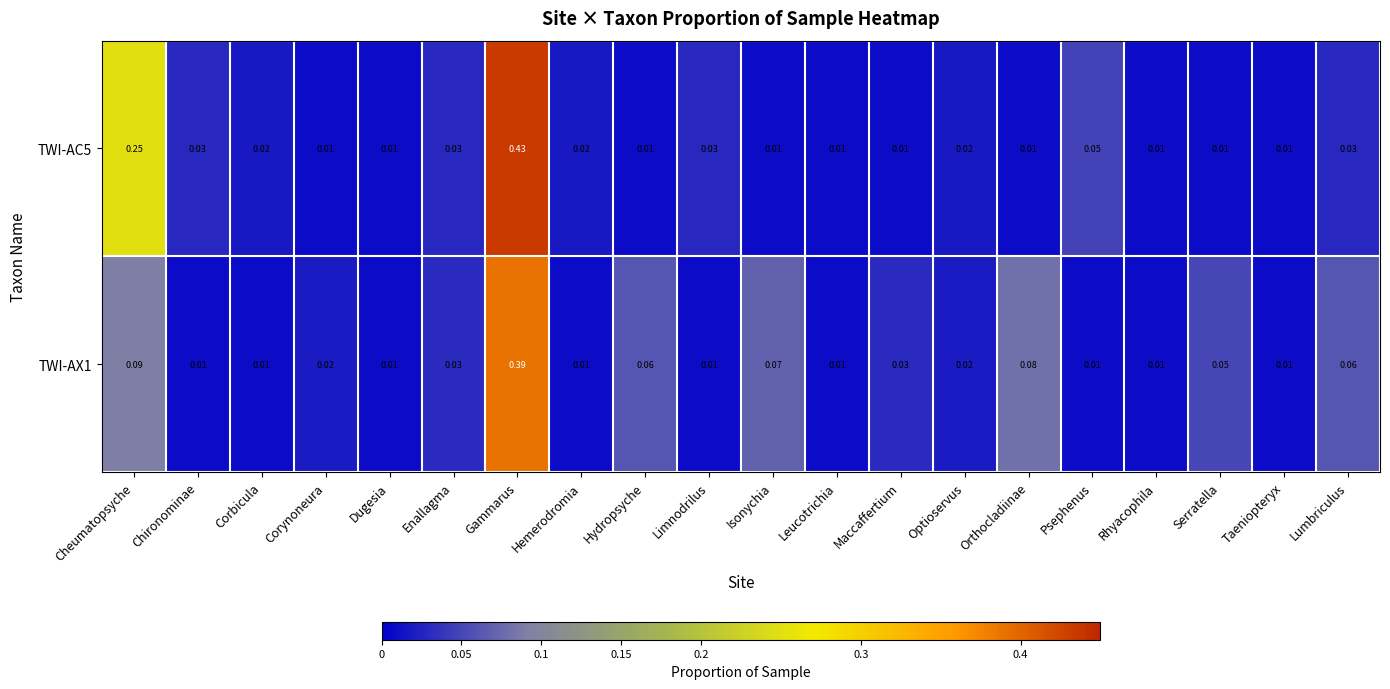

At which category does the chart reach its peak across all series?

Gammarus